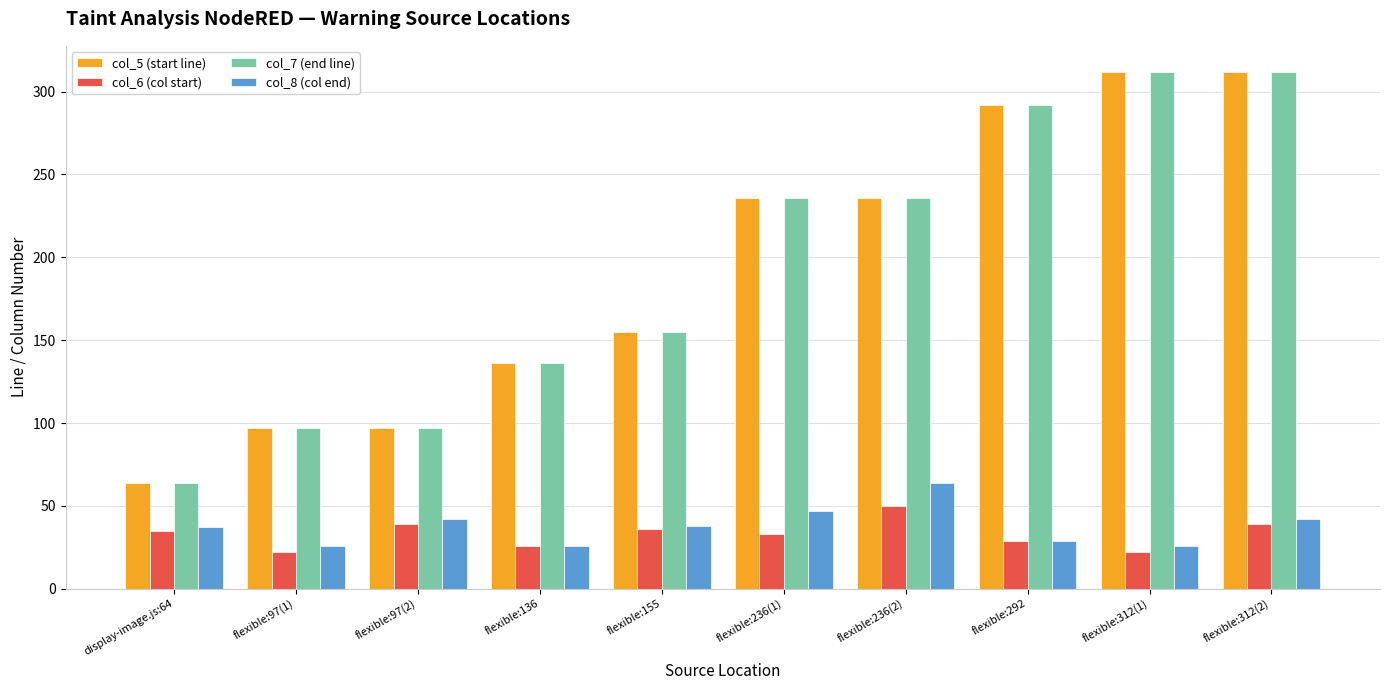

What are all the series names shown in the legend?

col_5 (start line), col_6 (col start), col_7 (end line), col_8 (col end)